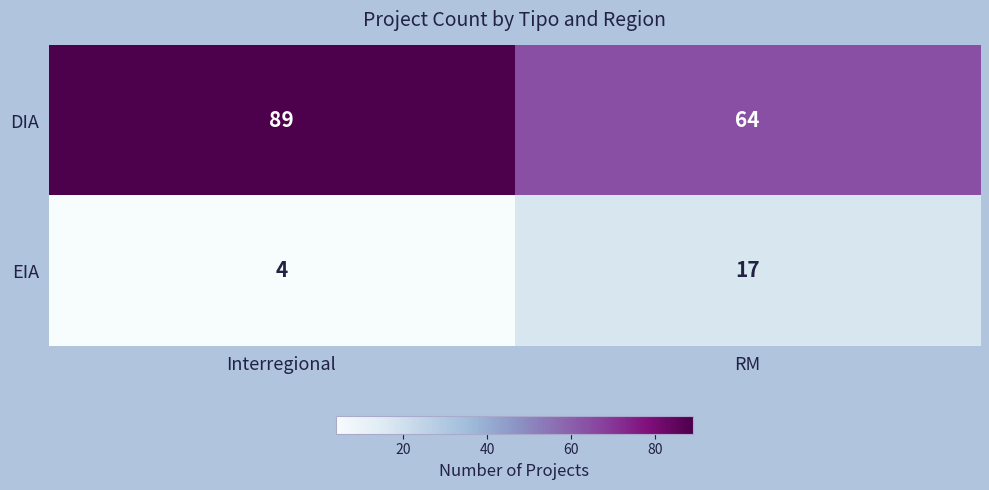

What is the sum of the DIA values at RM and Interregional?

153